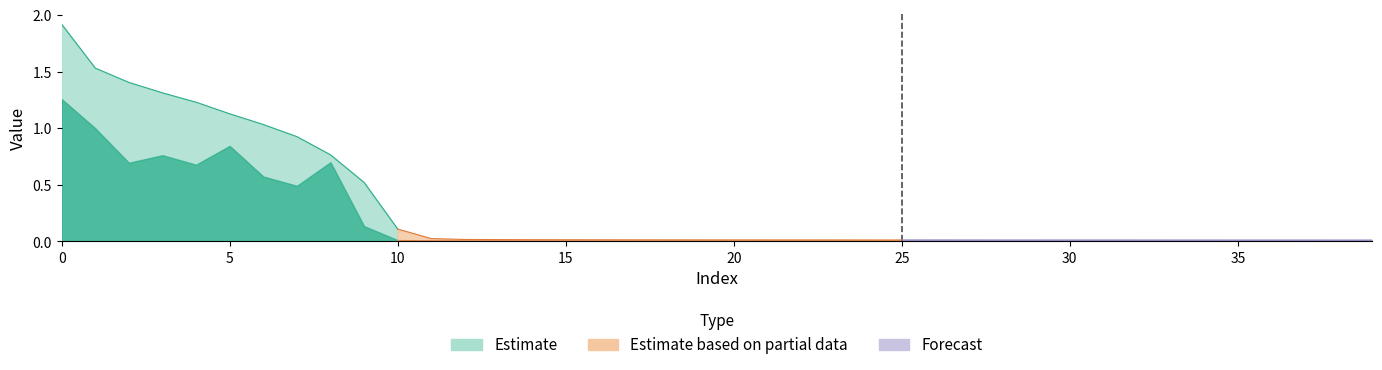

True or false: 0 has a value of 0.0 at 25.

True